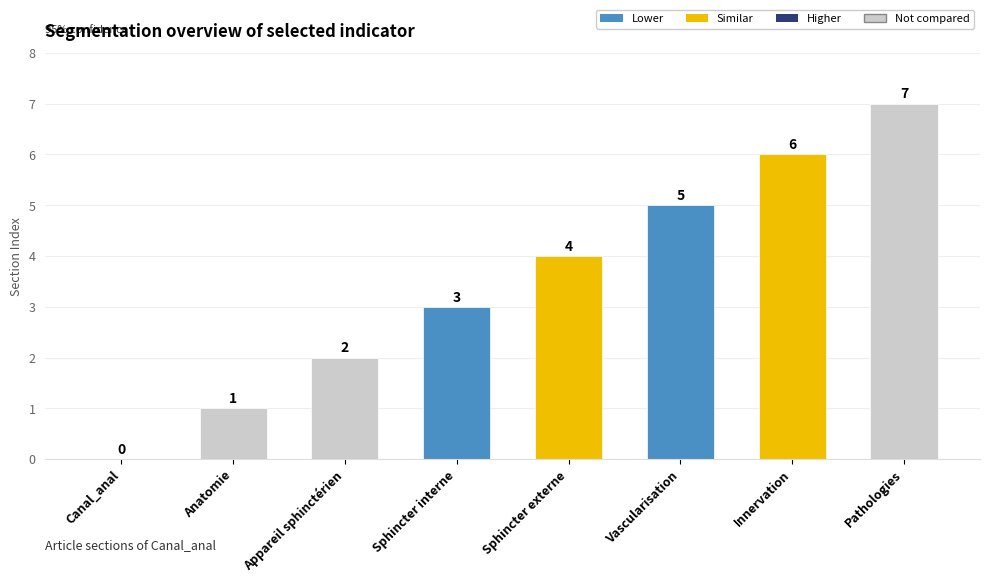

What value does the data have at Sphincter externe?

4